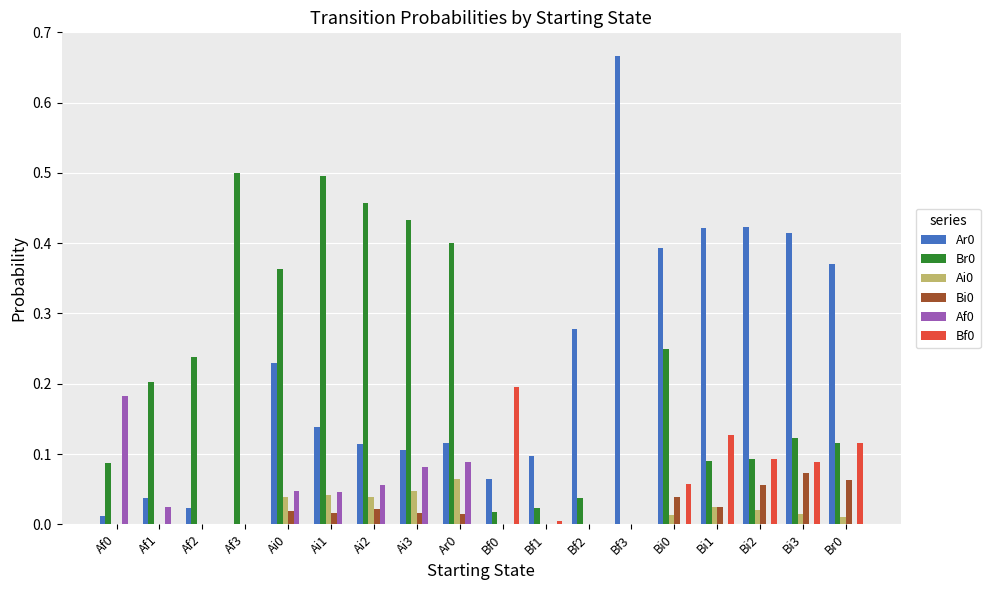

At which category does the chart reach its peak across all series?

Bf3